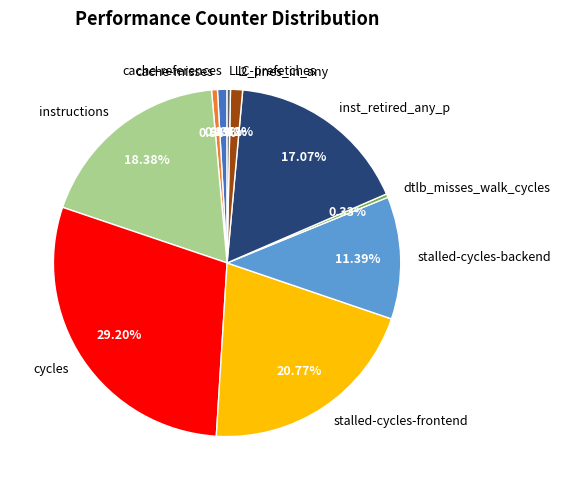

What percentage is NOT represented by dtlb_misses_walk_cycles?

99.7%